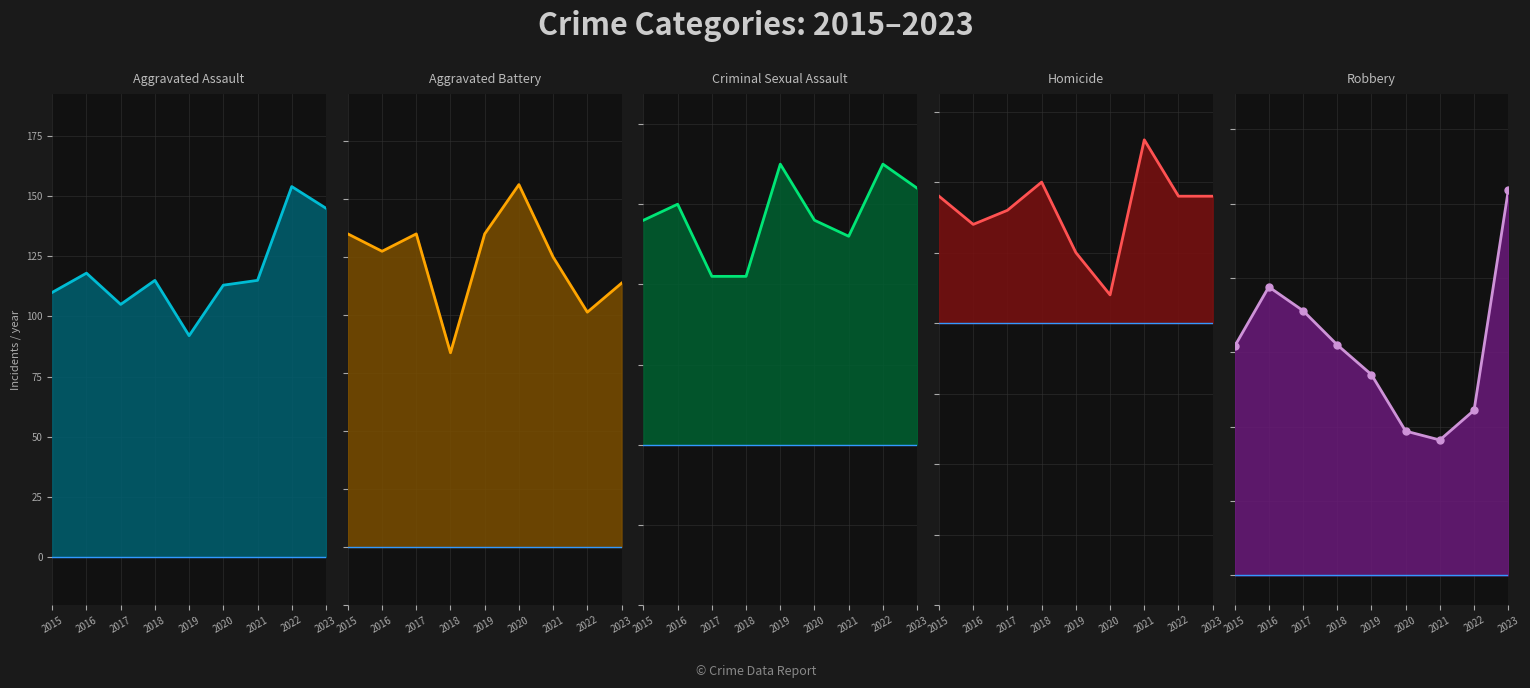

List the labels in order of Homicide value, largest first.

2021, 2018, 2015, 2022, 2023, 2017, 2016, 2019, 2020